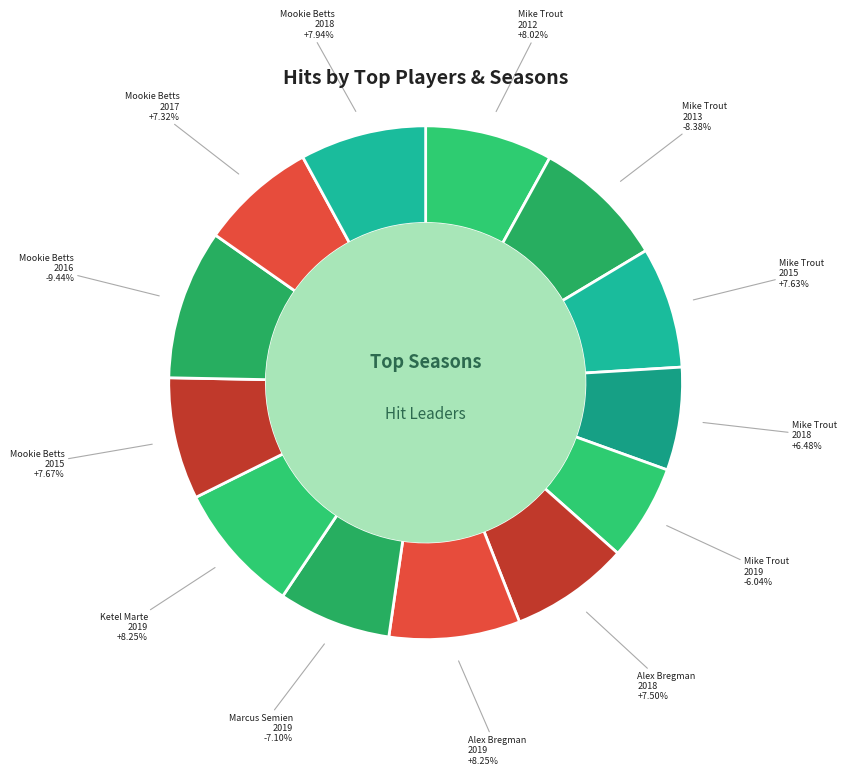

True or false: Mike Trout 2018 accounts for 21% of the total.

False